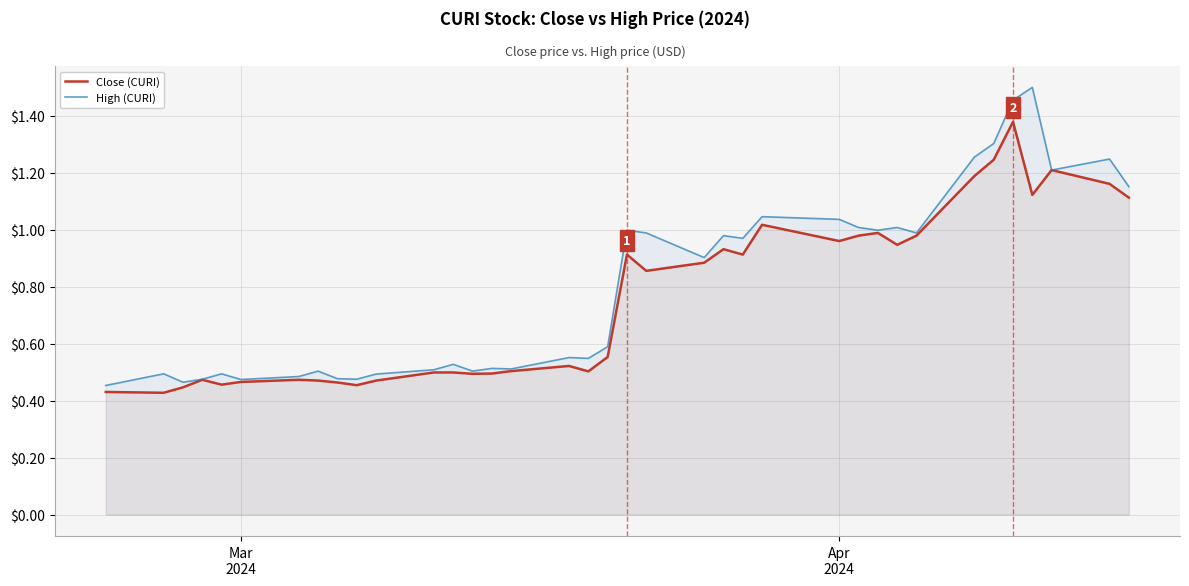

Rank the series by their maximum value, from lowest to highest.

Close (CURI), High (CURI)